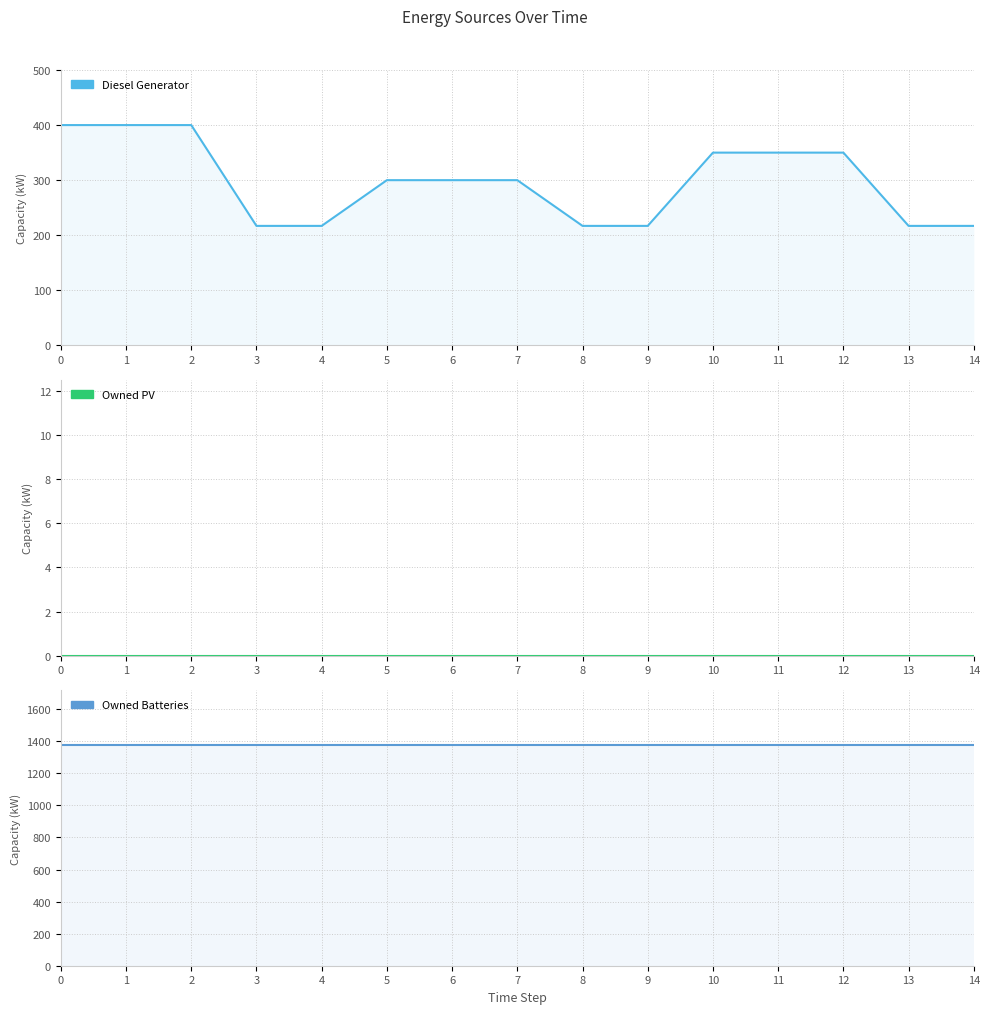

Reading left to right, list all the values displayed in this chart.

Diesel Generator: 400	400	400	217	217	300	300	300	217	217	350	350	350	217	217
Owned PV: 0	0	0	0	0	0	0	0	0	0	0	0	0	0	0
Owned Batteries: 1374	1374	1374	1374	1374	1374	1374	1374	1374	1374	1374	1374	1374	1374	1374